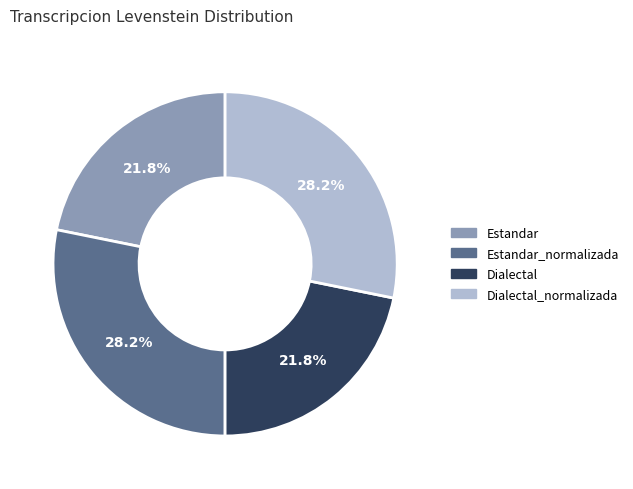

To the nearest percent, what is the difference between the largest and smallest slice percentages?

6%